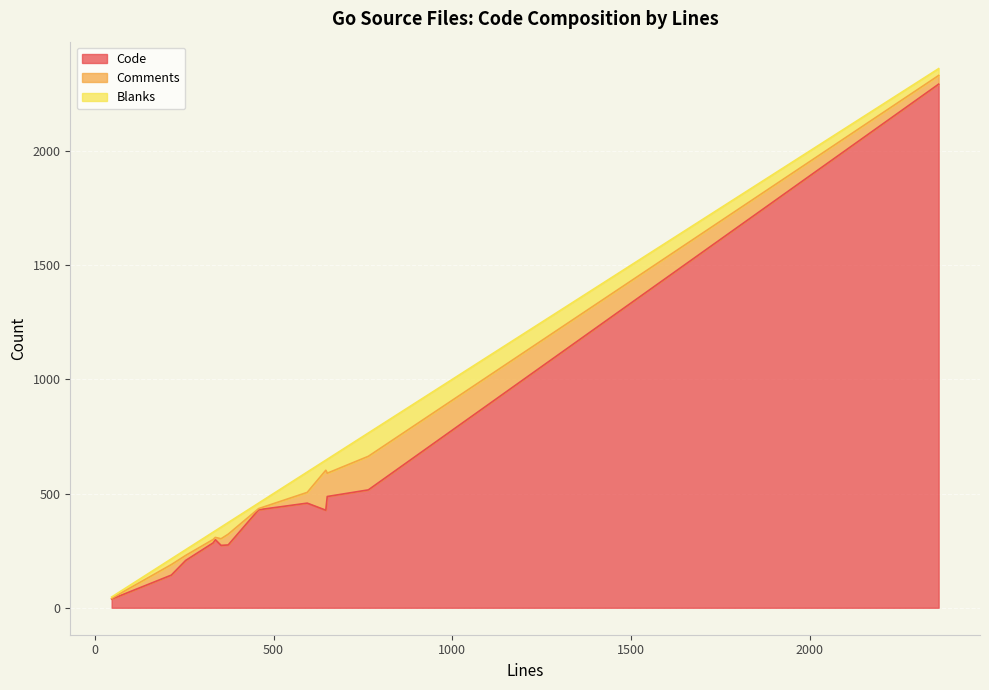

How many lines are shown in the chart?

3